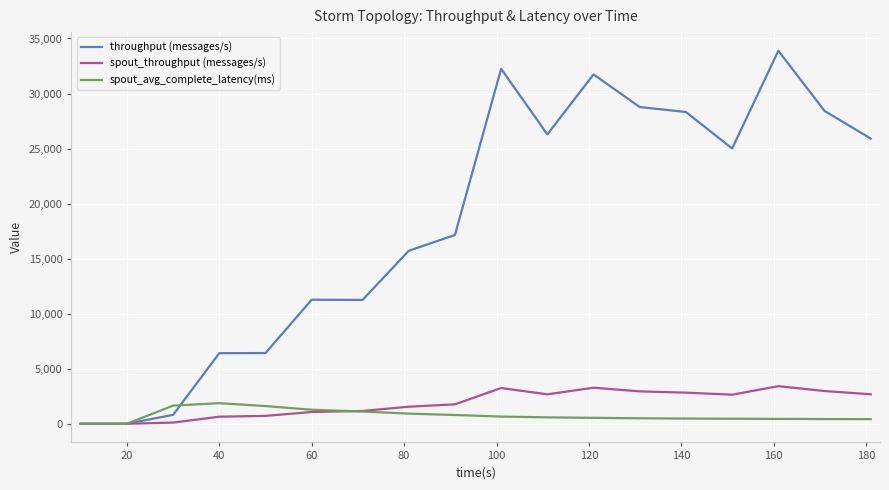

List the series in order of their peak value, lowest first.

spout_avg_complete_latency(ms), spout_throughput (messages/s), throughput (messages/s)